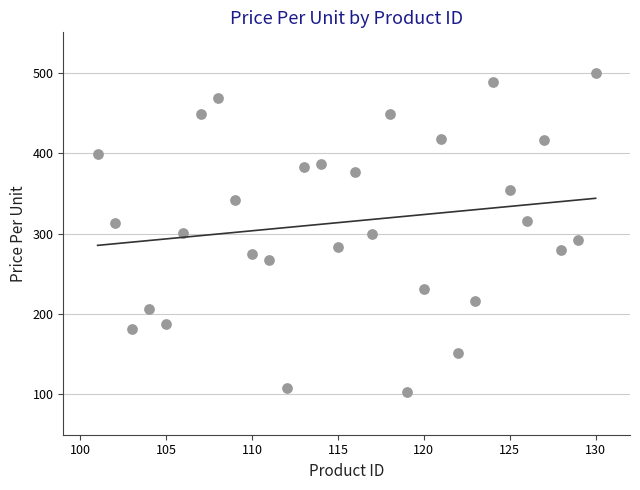

What is the range of X values (max minus min)?

29